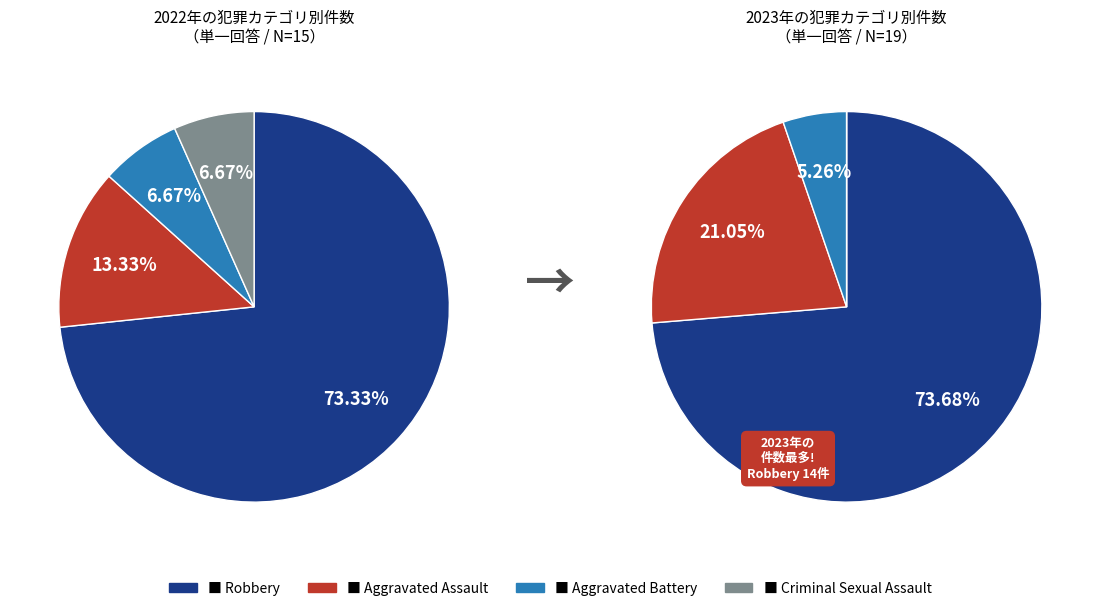

How many segments does this pie chart have?

4